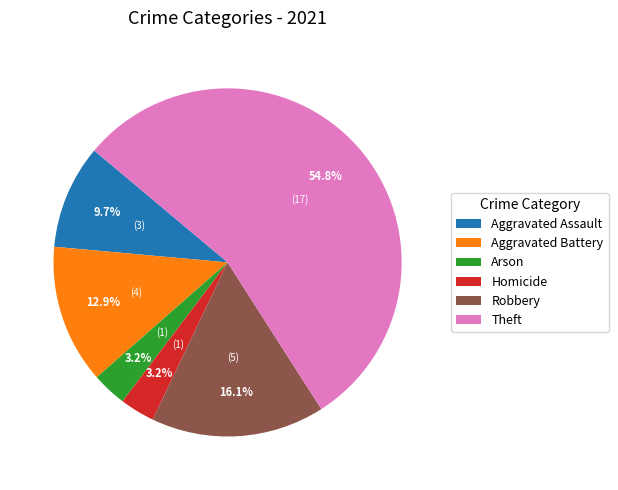

To the nearest percent, what is the average slice percentage?

17%